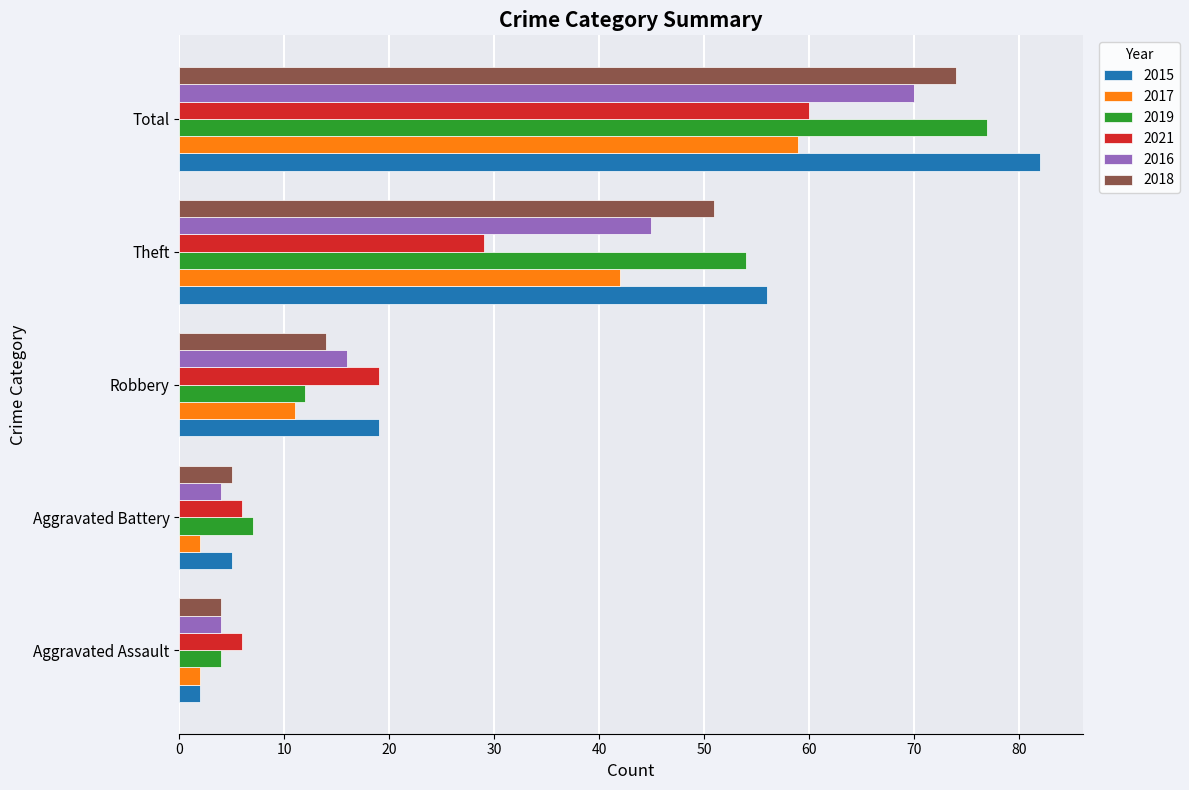

What is the maximum value shown in the chart?

82